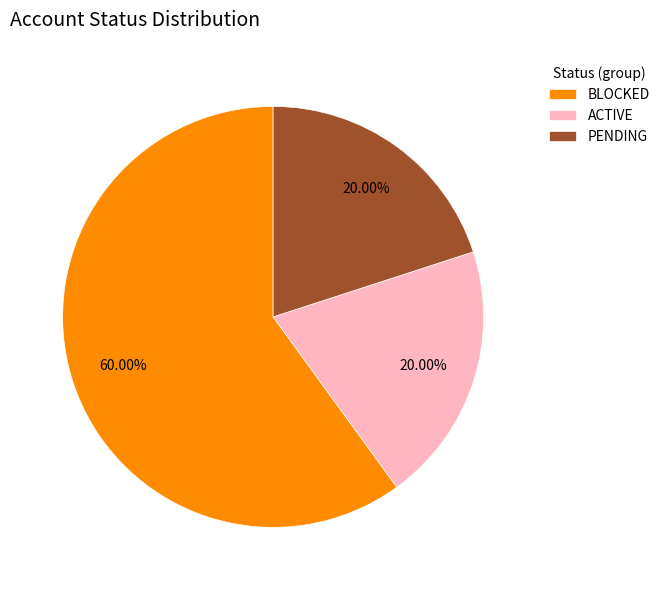

Approximately how many times larger is the value at PENDING compared to BLOCKED?

0.3